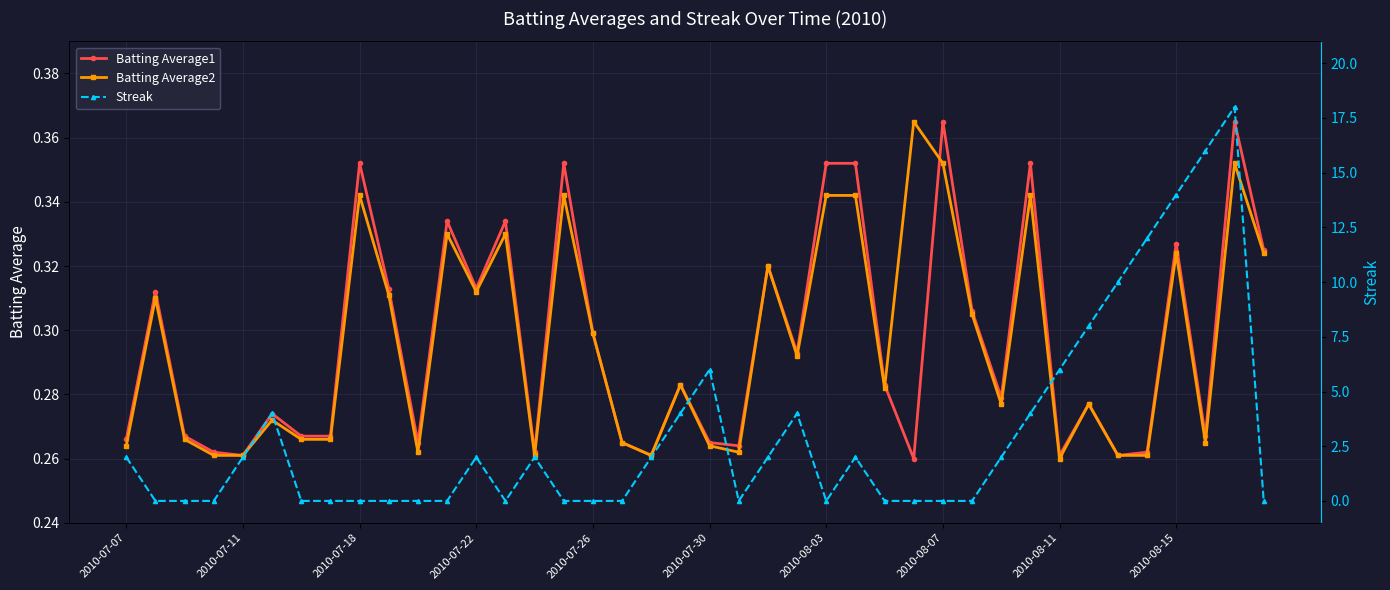

What is the difference between the highest and lowest values at 2010-08-03?

0.4